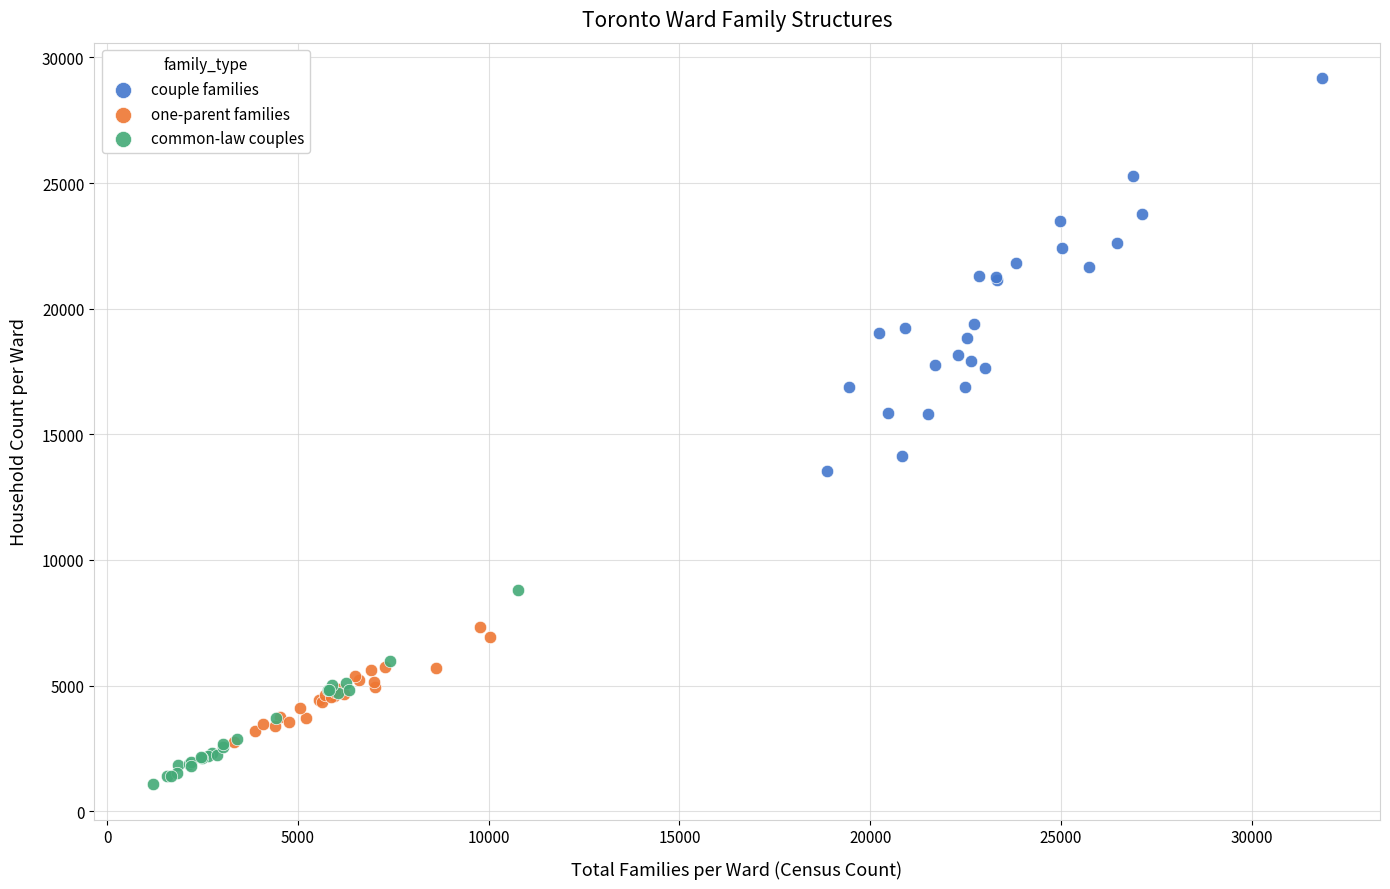

Which series has the largest Y range (max minus min)?

couple families